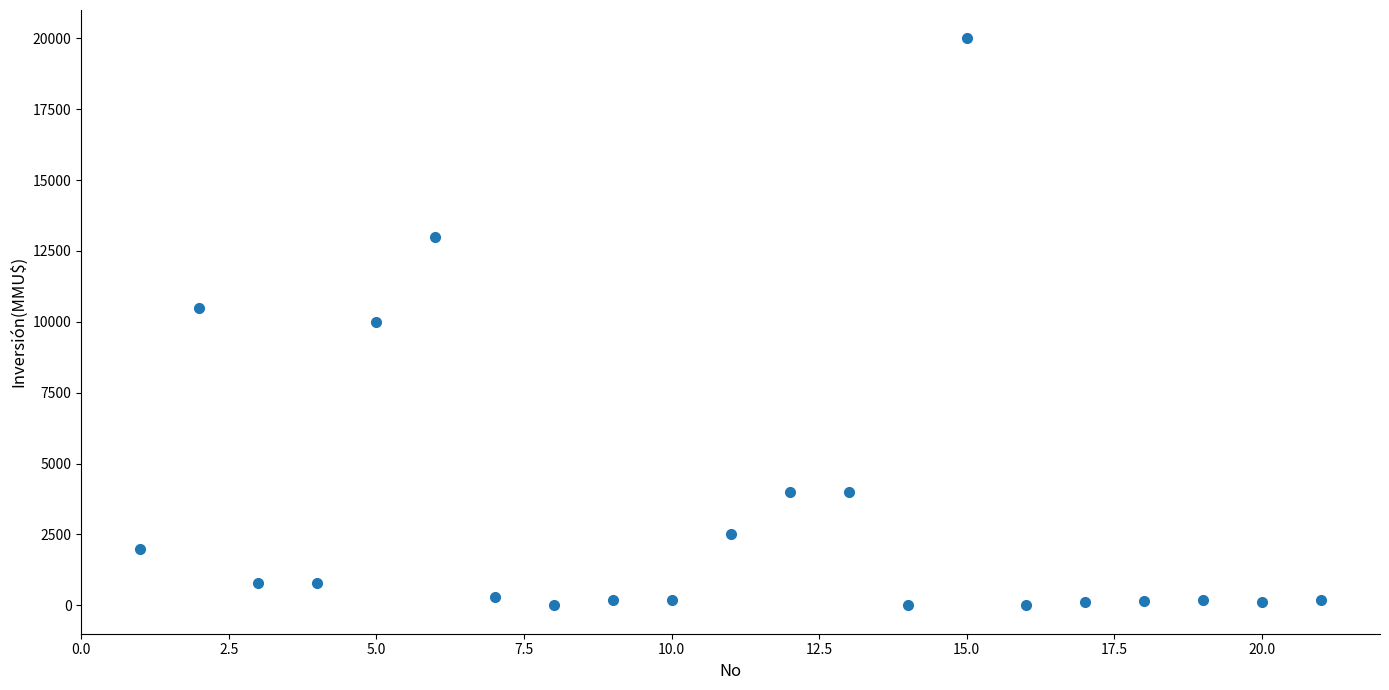

What is the range of Y values (max minus min)?

20000